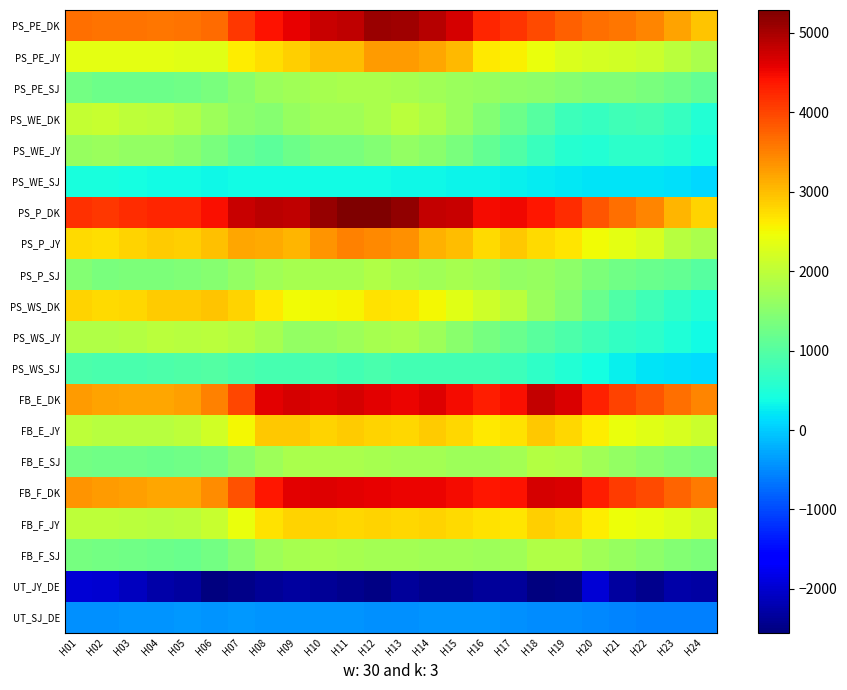

Which category has the highest value across all series?

H12